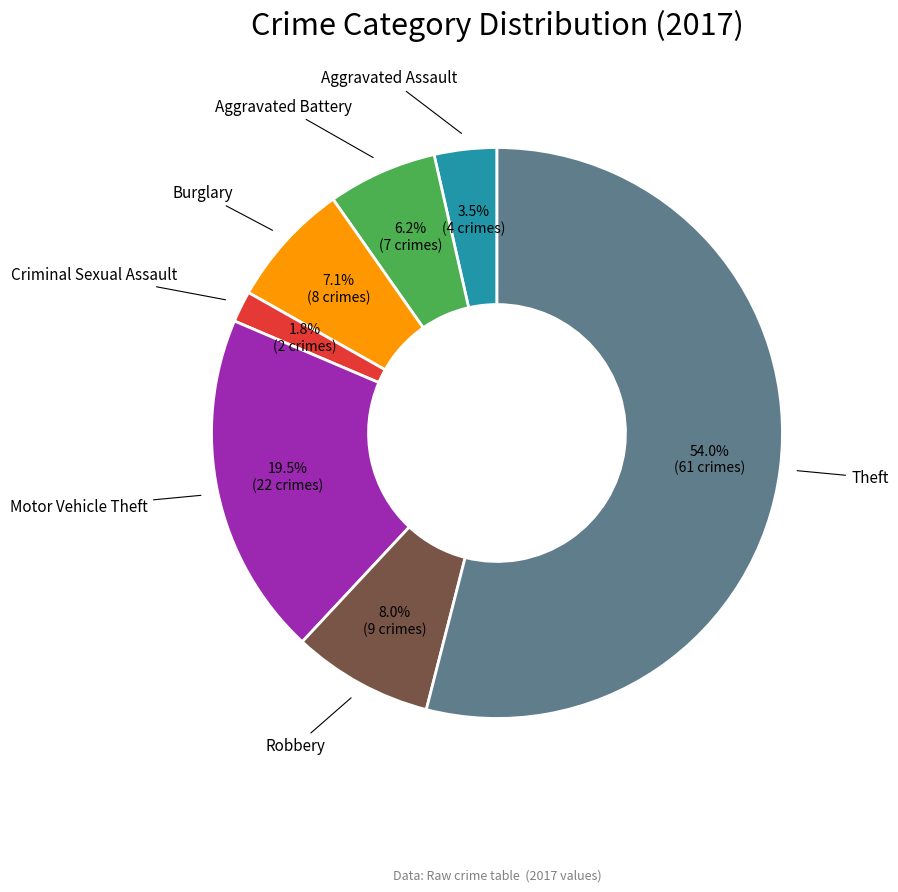

Which slice is the smallest?

Criminal Sexual Assault